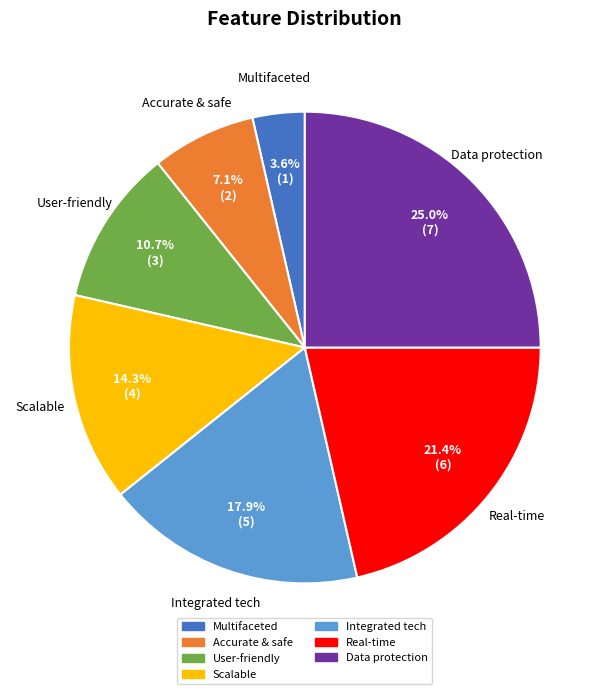

To the nearest percent, what is the difference between the largest and smallest slice percentages?

21%